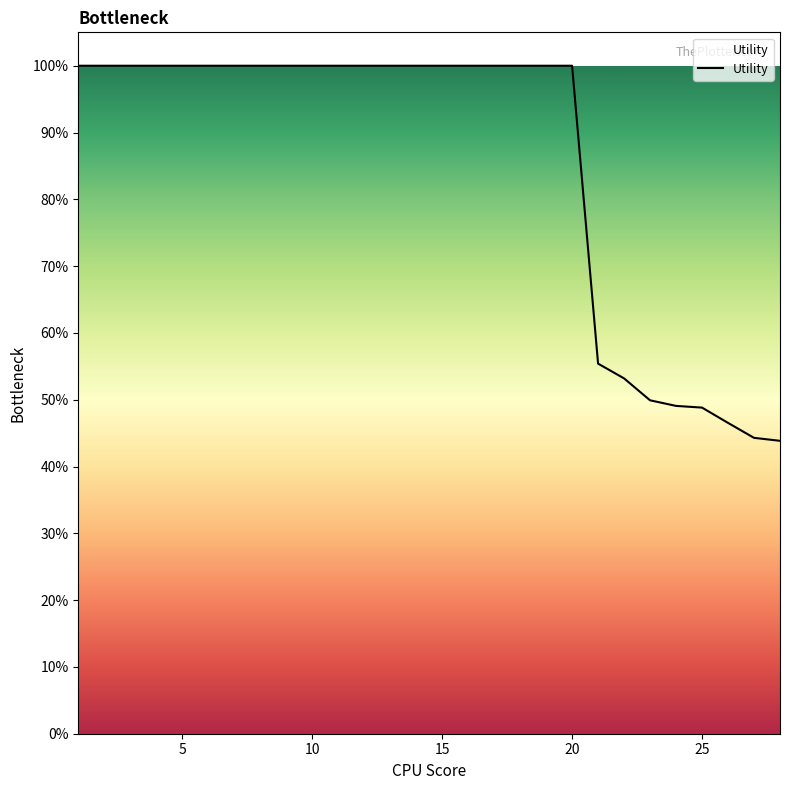

At which category does the chart reach its peak across all series?

1